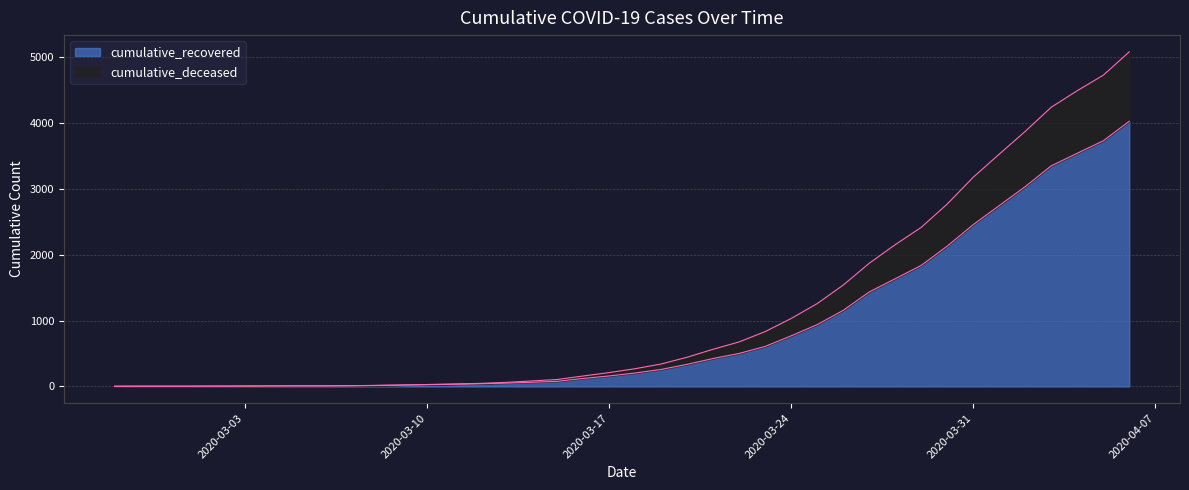

What is the spread (max minus min) of values at 2020-03-23?

225